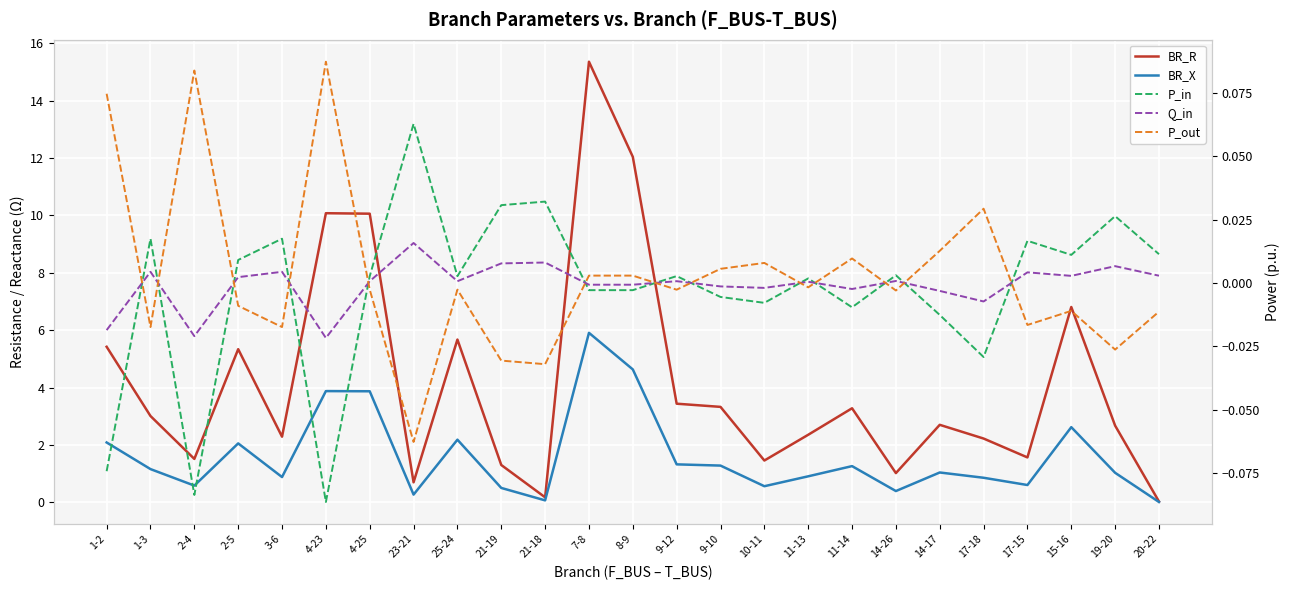

At how many categories does at least one series exceed 9?

4